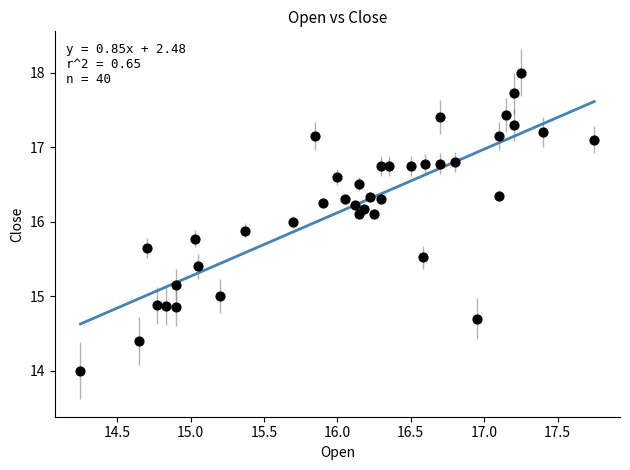

What is the range of Y values (max minus min)?

4.0